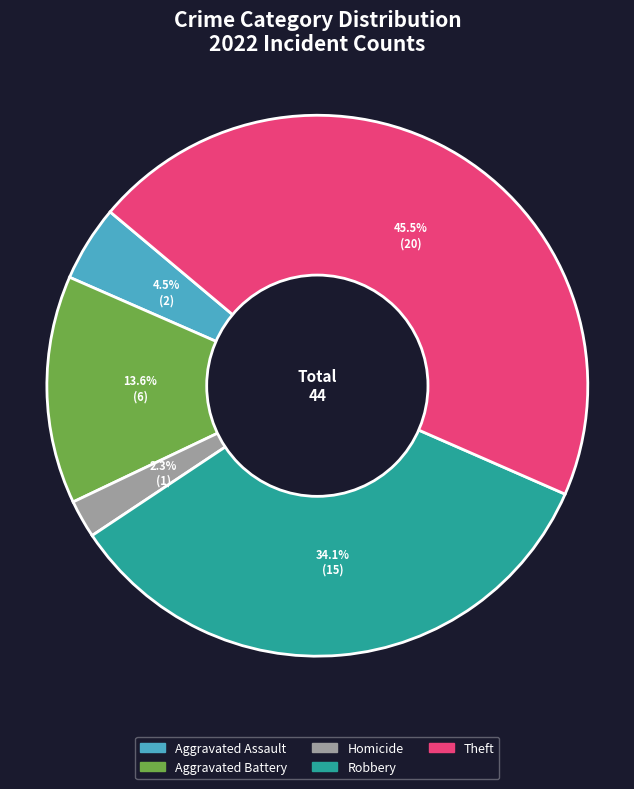

Is there any slice that represents more than half of the pie?

No